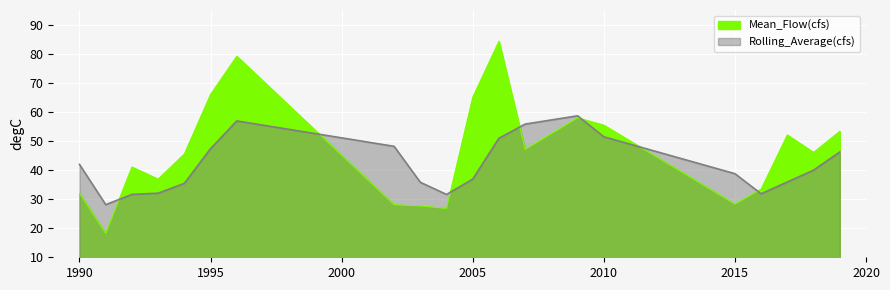

List the series in order of their peak value, lowest first.

Rolling_Average(cfs), Mean_Flow(cfs)